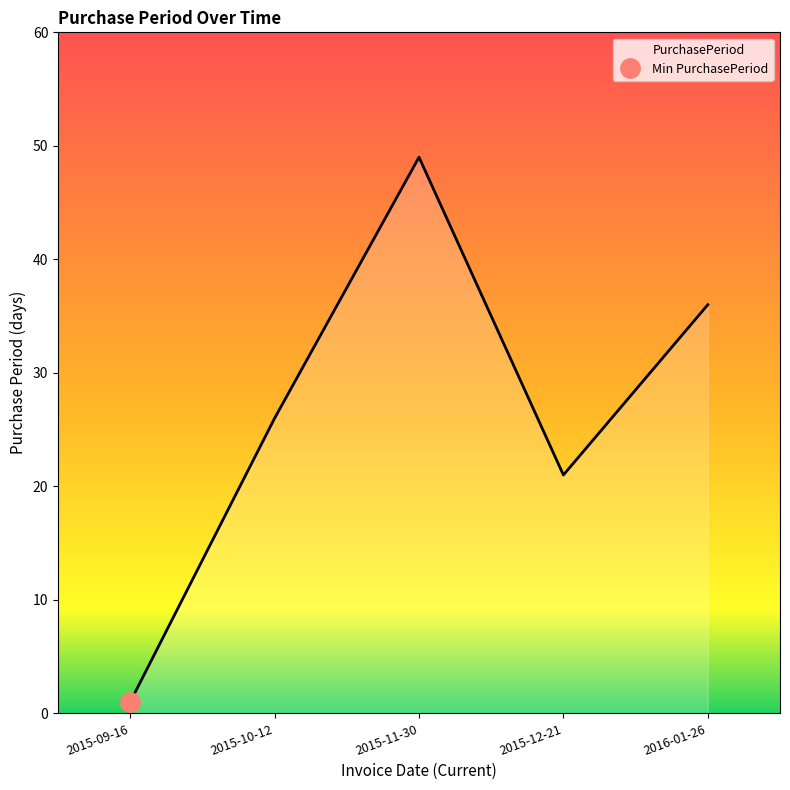

What is the approximate value at 2015-11-30?

49